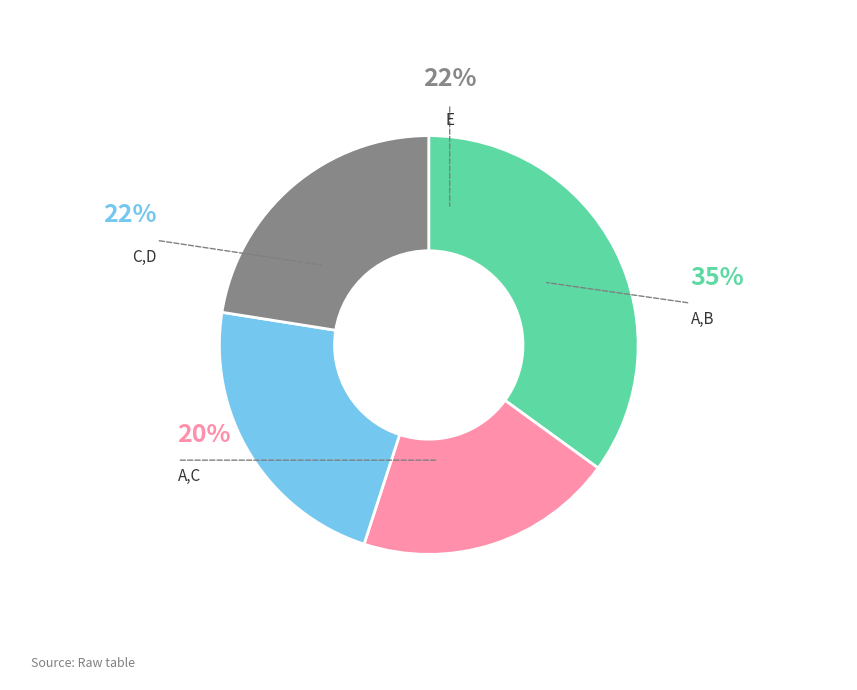

What is the largest slice in the pie chart?

A,B